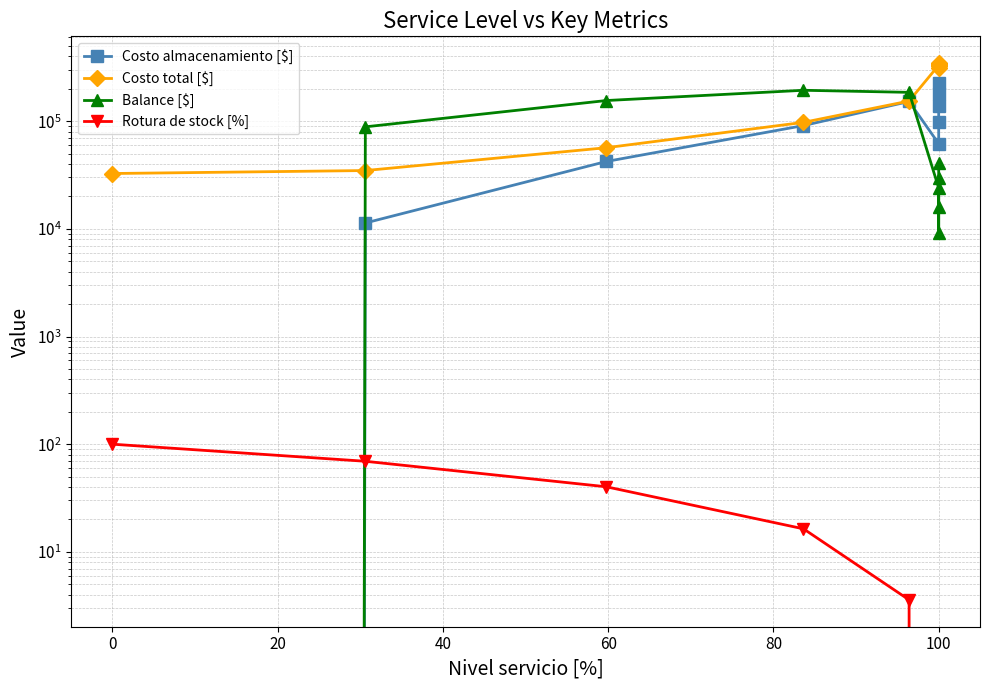

Which has a higher value, 0 or 40?

40